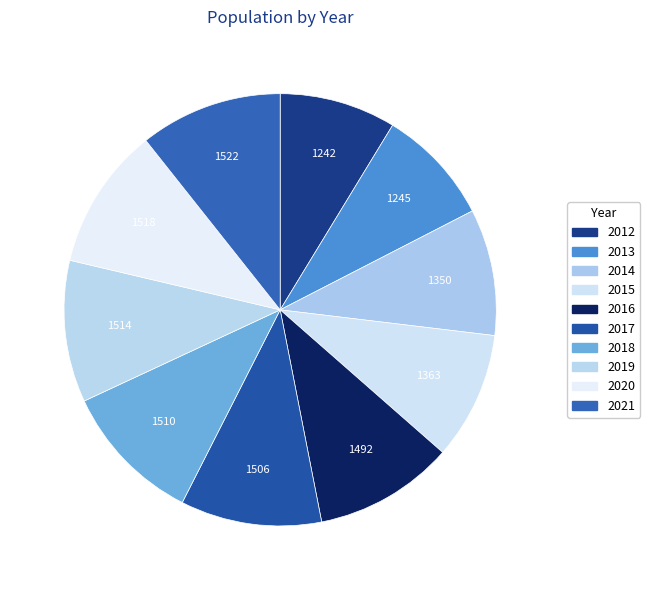

To the nearest percent, what is the average slice percentage?

10%